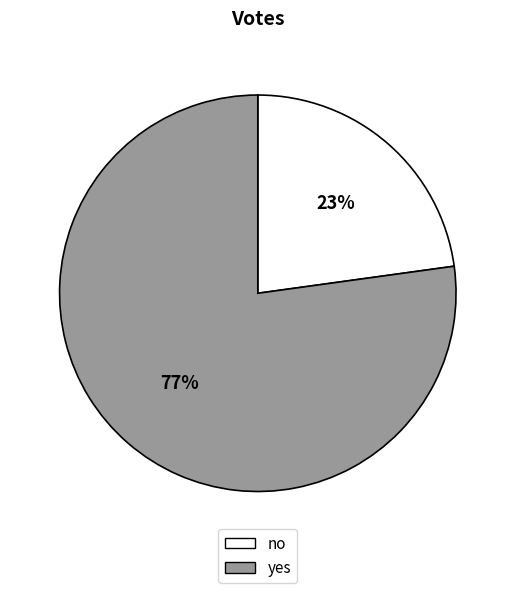

The yes slice represents 77% of the pie. True or false?

True